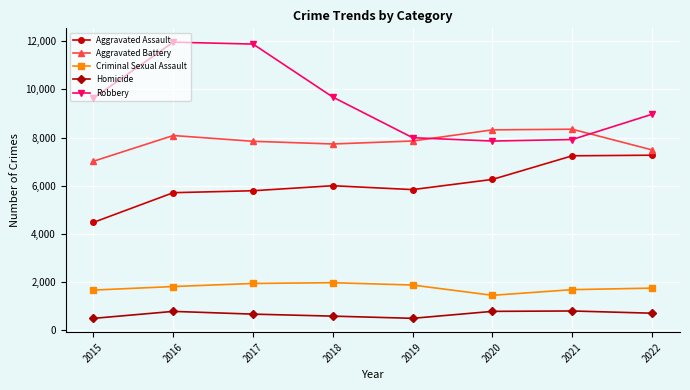

True or false: Aggravated Assault has a value of 4480 at 2015.

True